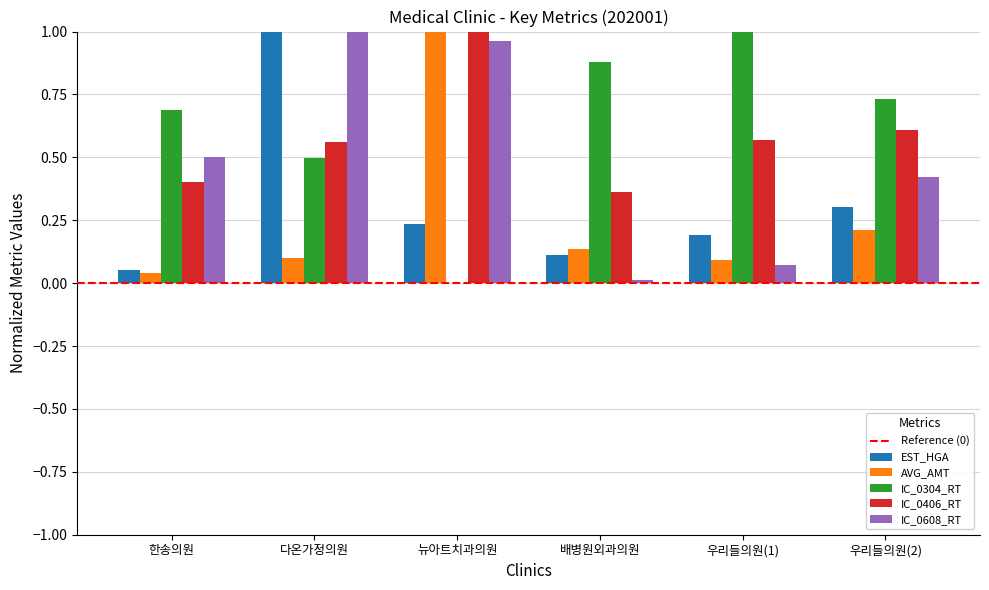

The value of AVG_AMT at 배병원외과의원 is 0.2. True or false?

False